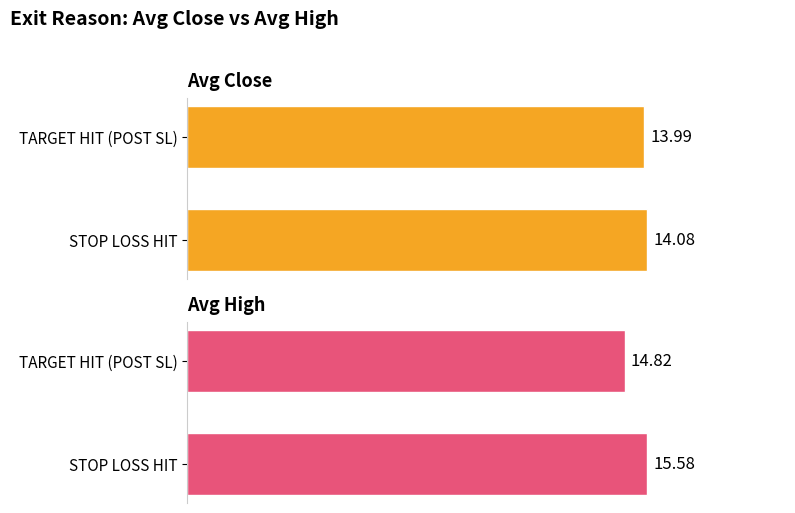

How many Avg High values are between 14 and 15?

1